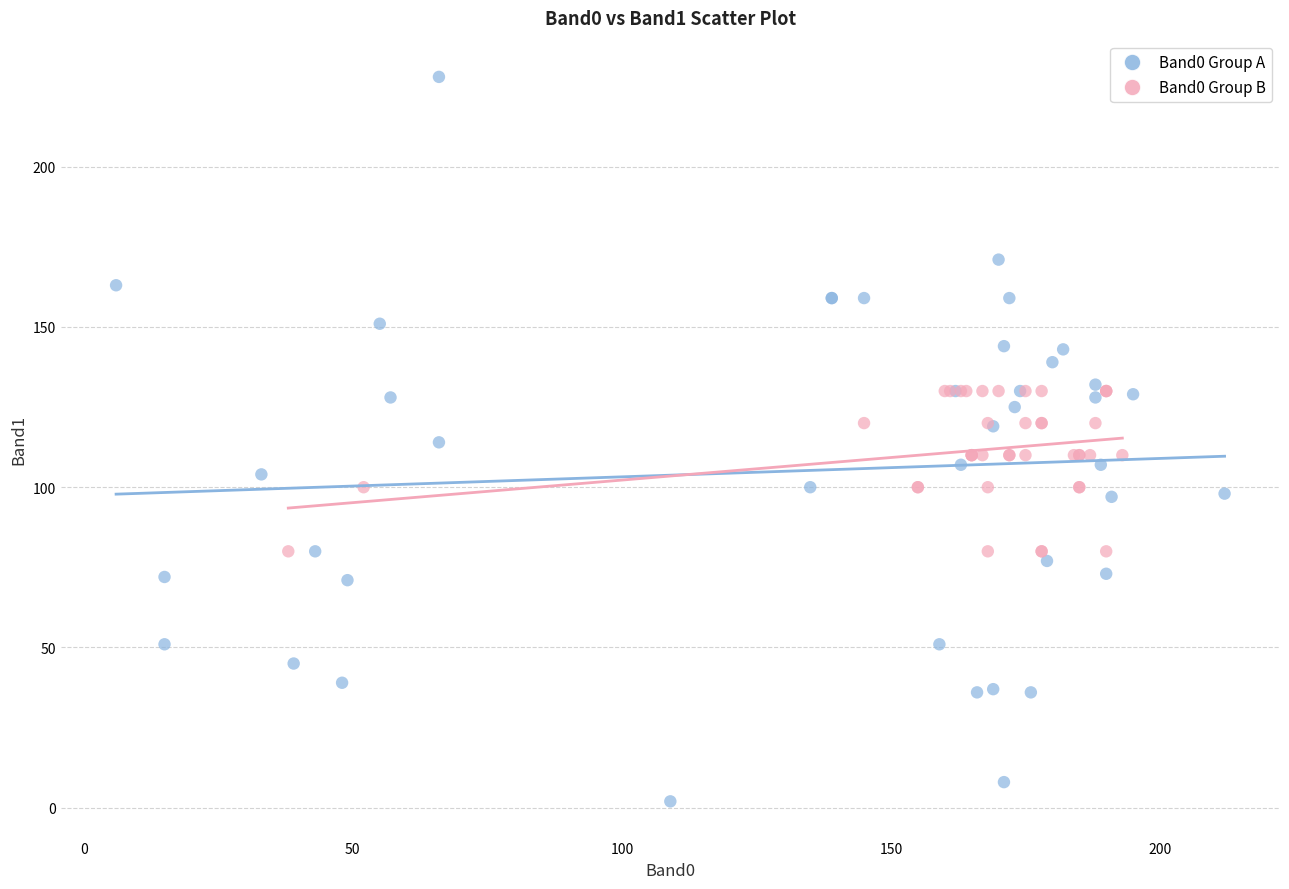

Which series has the widest spread of Y values?

Band0 Group A